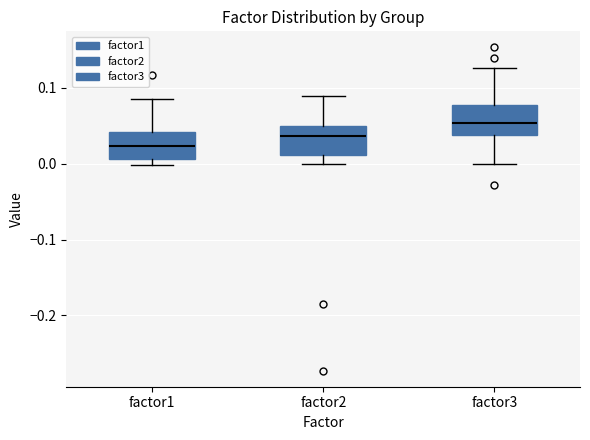

Reading left to right, transcribe this box plot: for each box, give where its median line is, the range the box spans, and where its two whiskers end, as read against the y-axis. The values are not printed on the chart, so give them approximately, as read against the axis.

factor1: median 0.02, box 0.01 to 0.04, whiskers 0.00 to 0.09
factor2: median 0.04, box 0.01 to 0.05, whiskers 0.00 to 0.09
factor3: median 0.05, box 0.04 to 0.08, whiskers 0.00 to 0.13